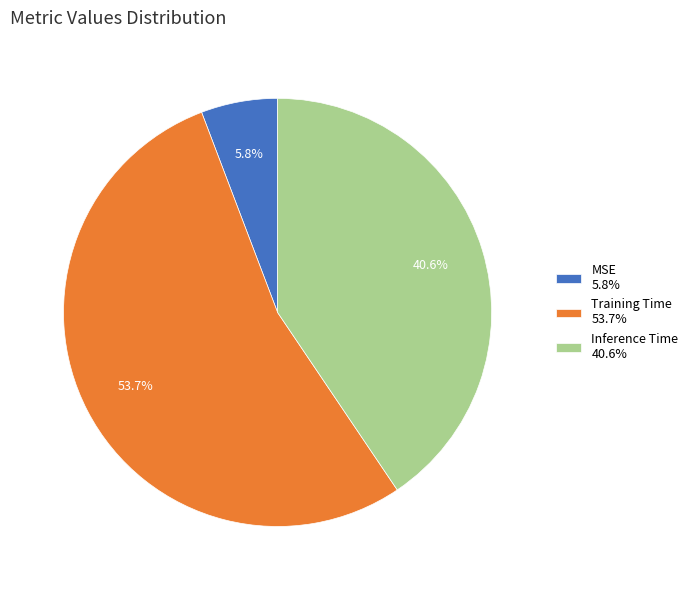

To the nearest percent, what is the difference between the MSE and Inference Time slice percentages?

35%